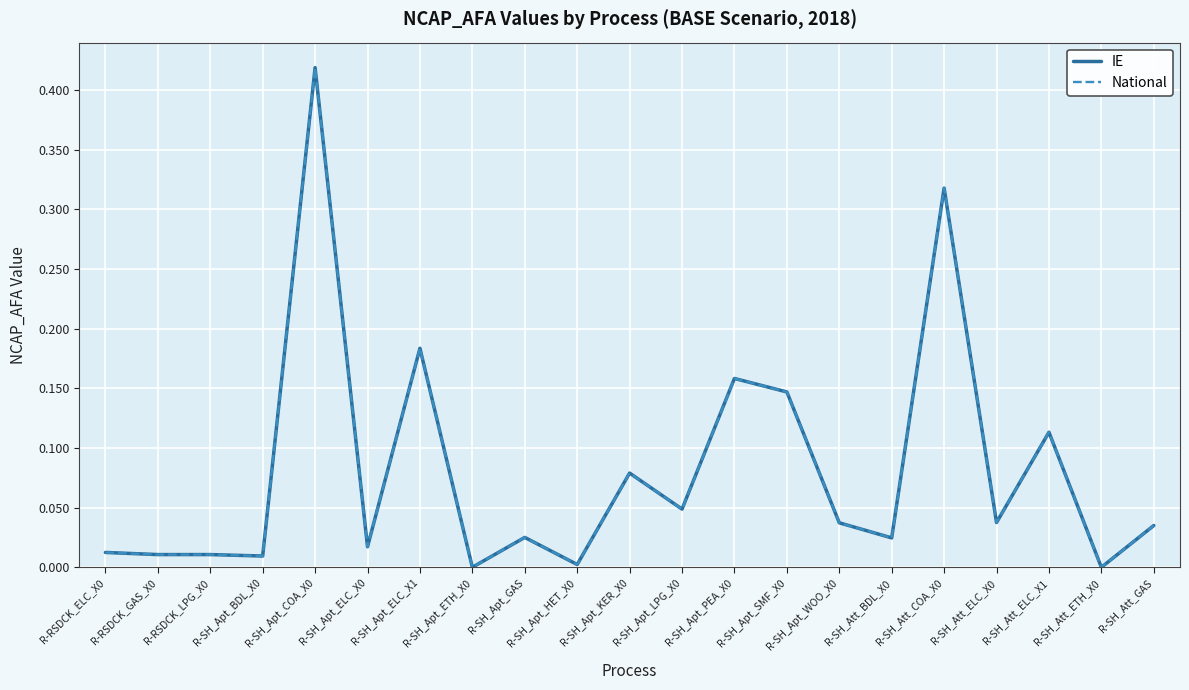

Is this an area chart (filled region under the line)?

No